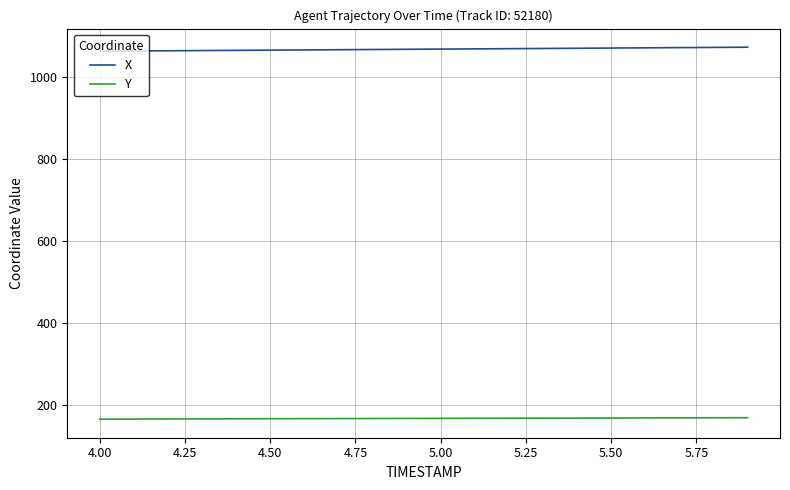

How many categories are shown in the chart?

20